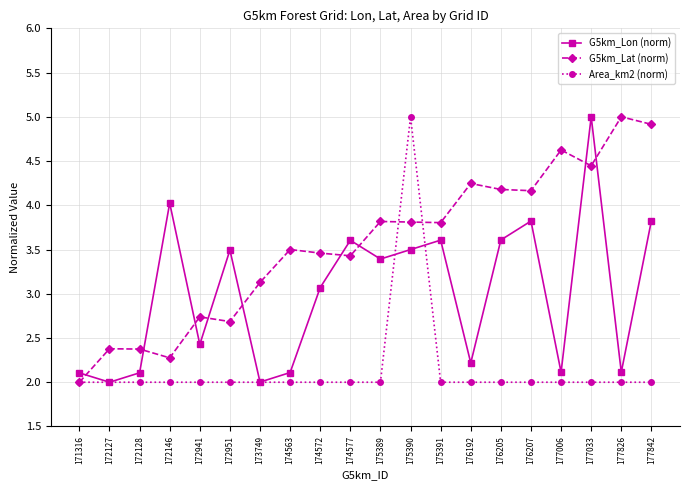

What is the sum of all G5km_Lon (norm) values?

60.1